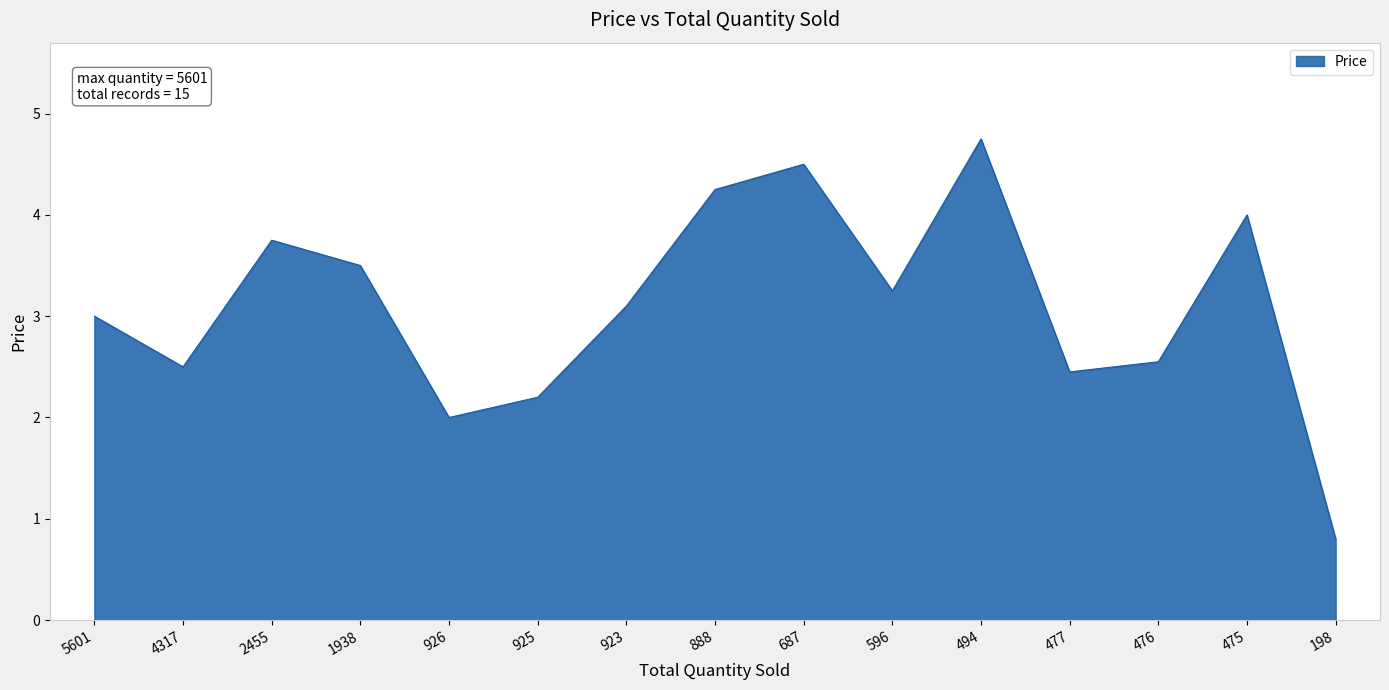

The value at 888 is 4.2. True or false?

True